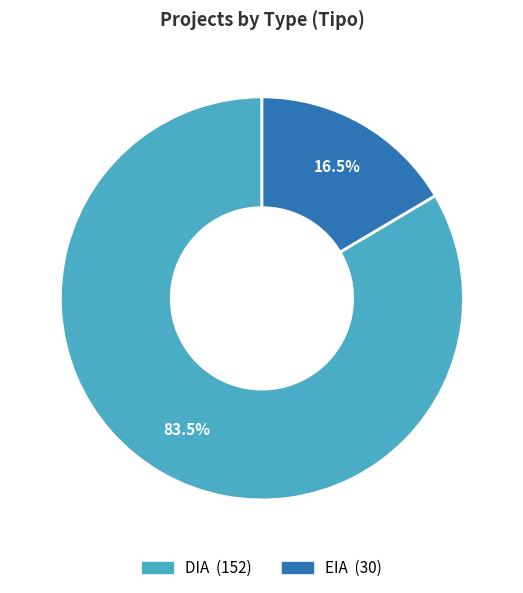

What is the largest slice in the pie chart?

DIA